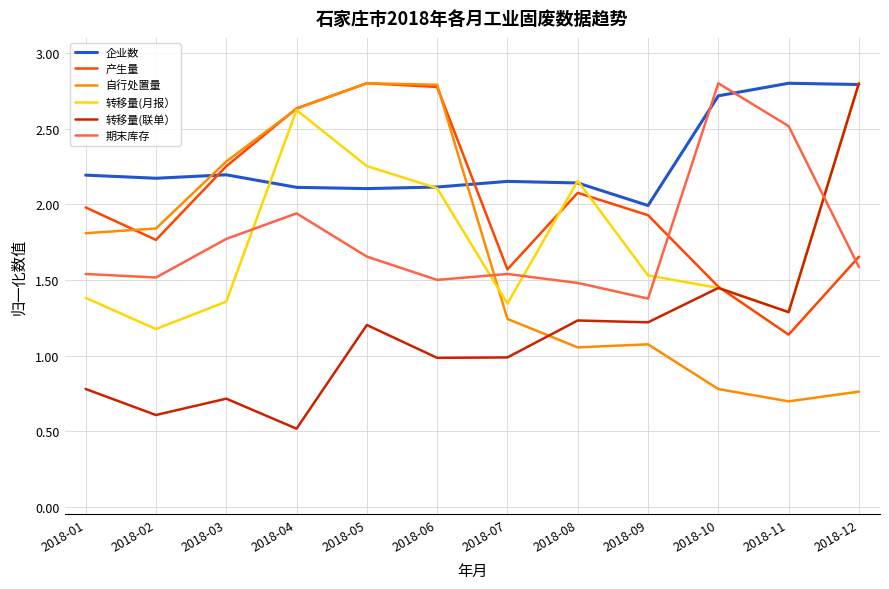

What is the difference between the highest and lowest values at 2018-05?

1.6